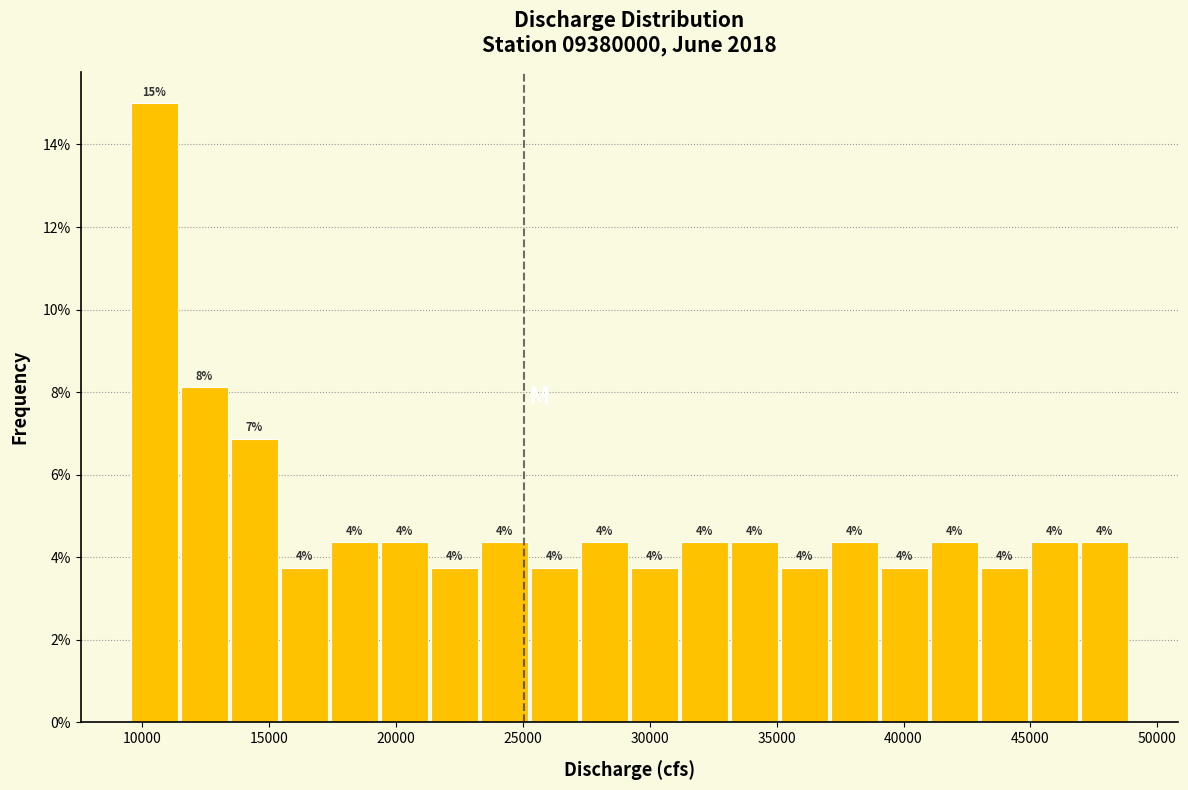

Read against the x-axis, roughly where is the centre of the tallest bar?

10500